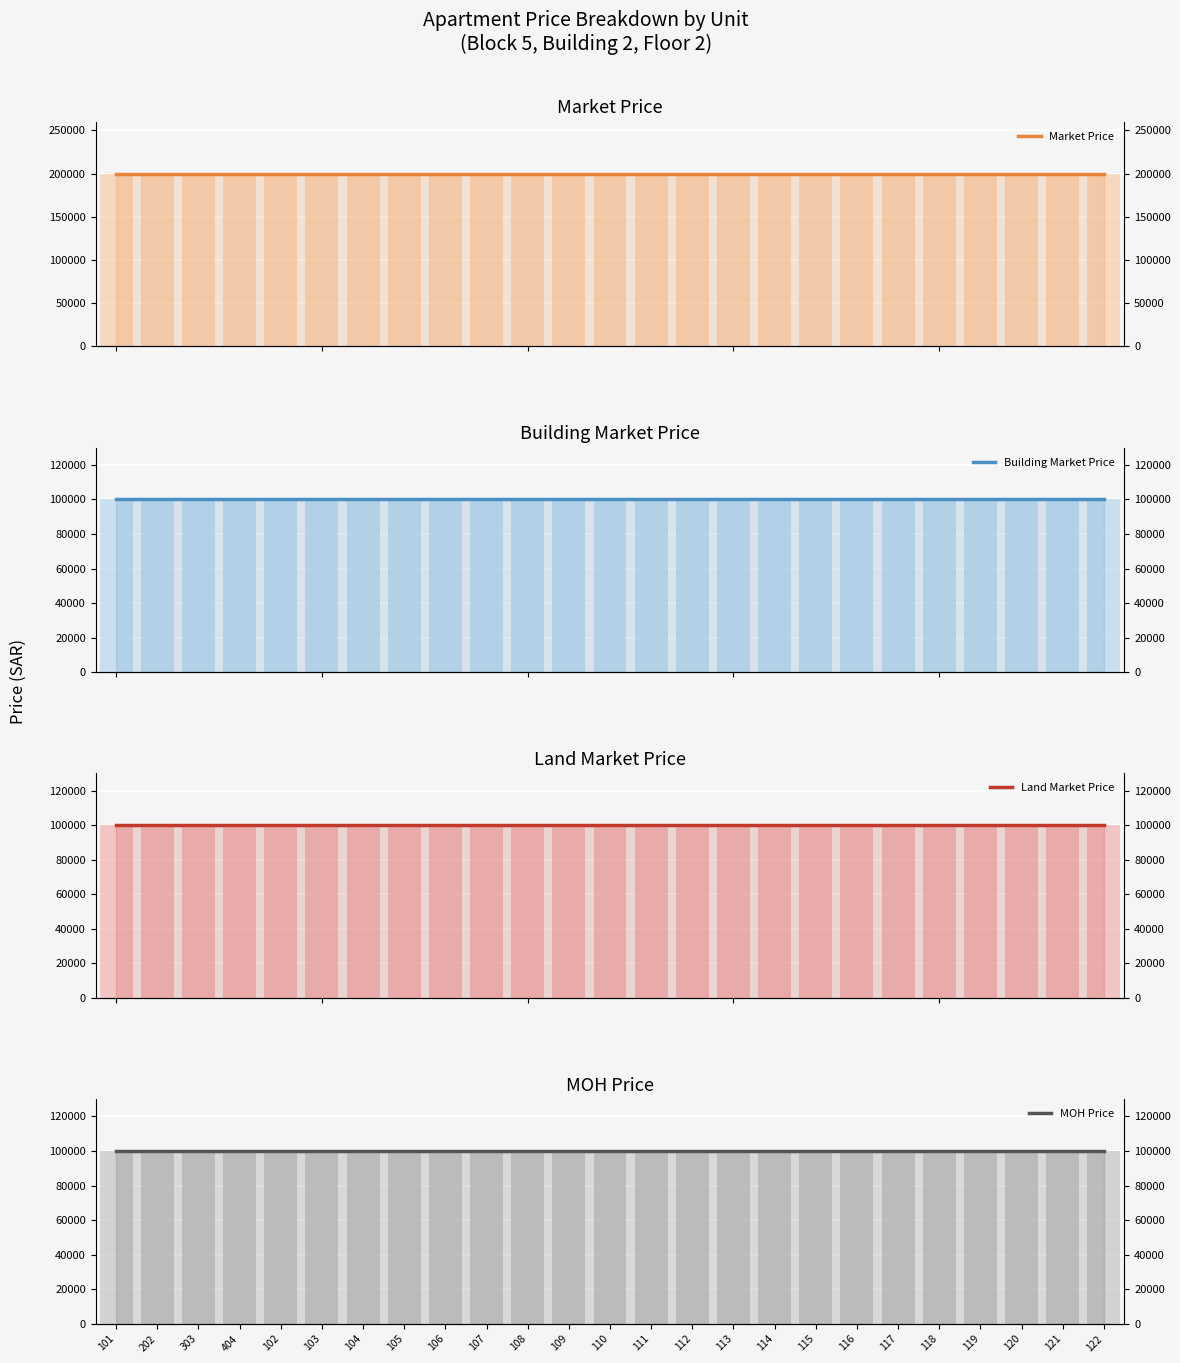

Is it true that Market Price equals 277606 at 404?

False